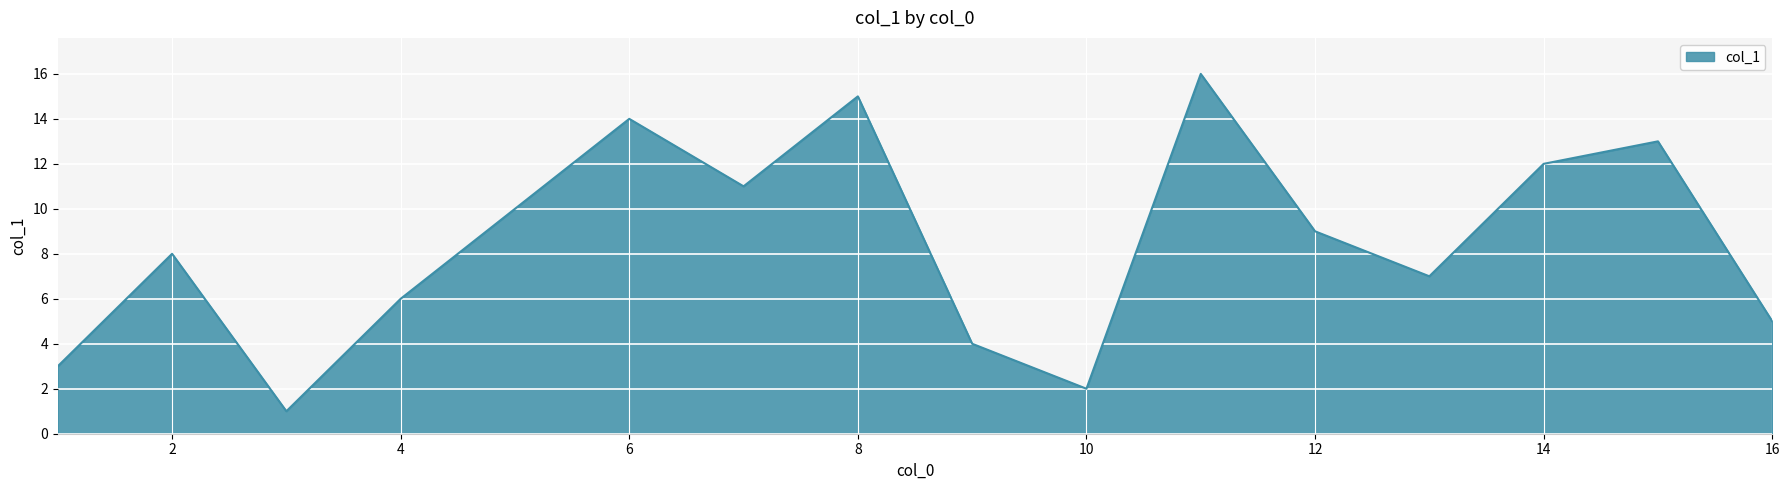

What is the maximum value shown in the chart?

16